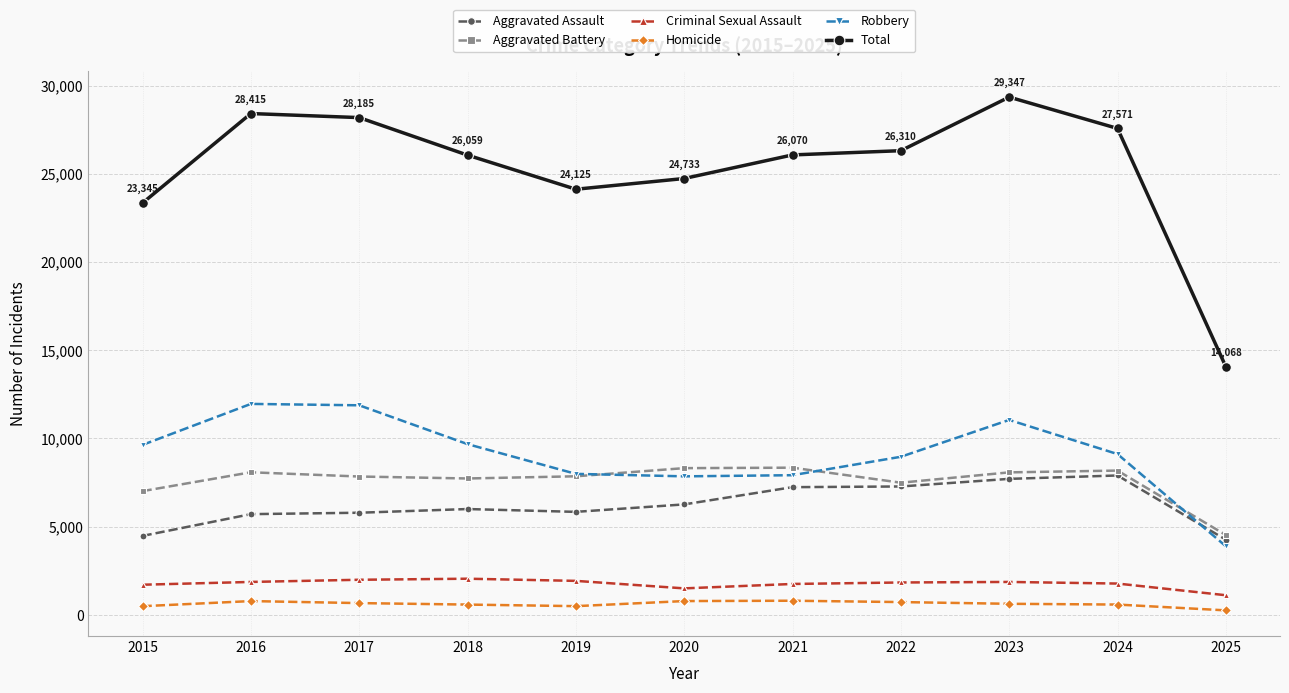

How many data points does each series have?

11